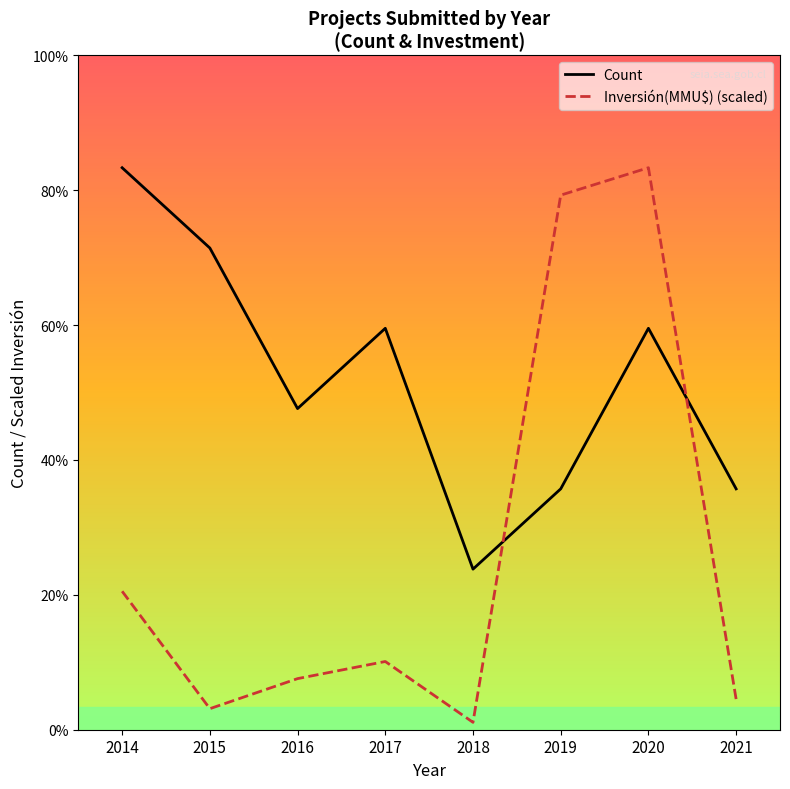

Does the chart display data point markers on the line(s)?

No